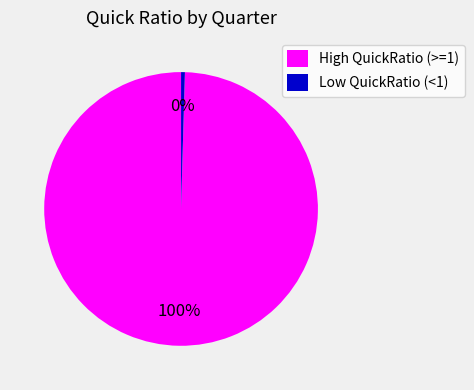

True or false: High QuickRatio (>=1) accounts for 100% of the total.

True